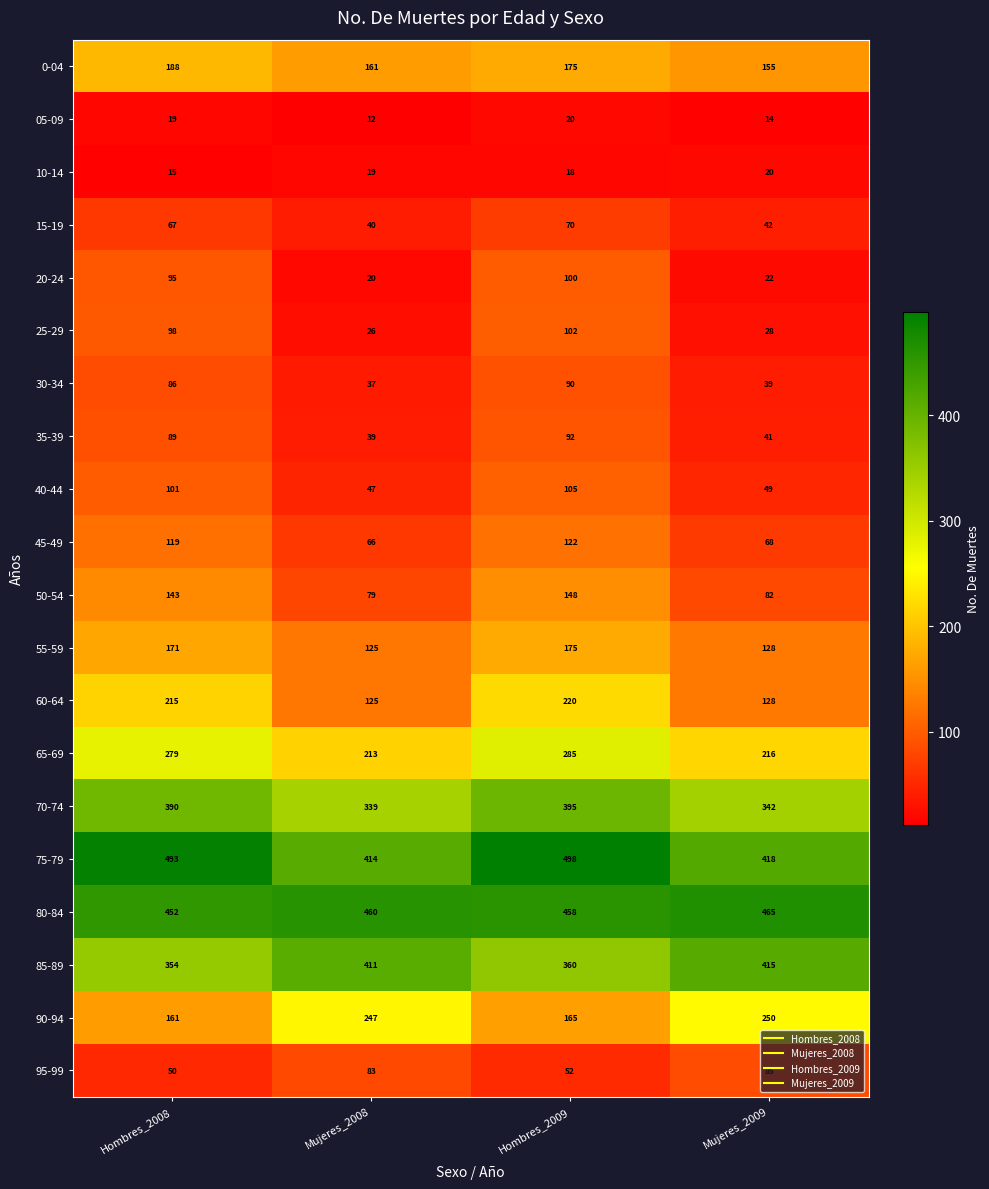

Is it true that 05-09 equals 20 at Hombres_2009?

True